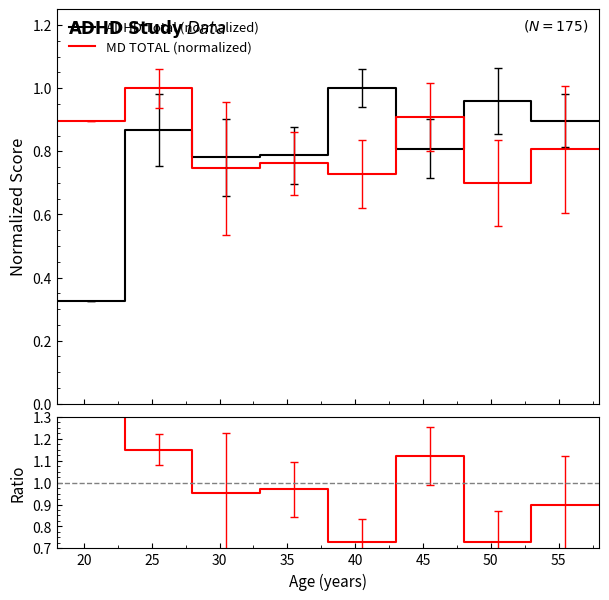

True or false: ADHD Total (normalized) has more than 1 interior local peaks.

False